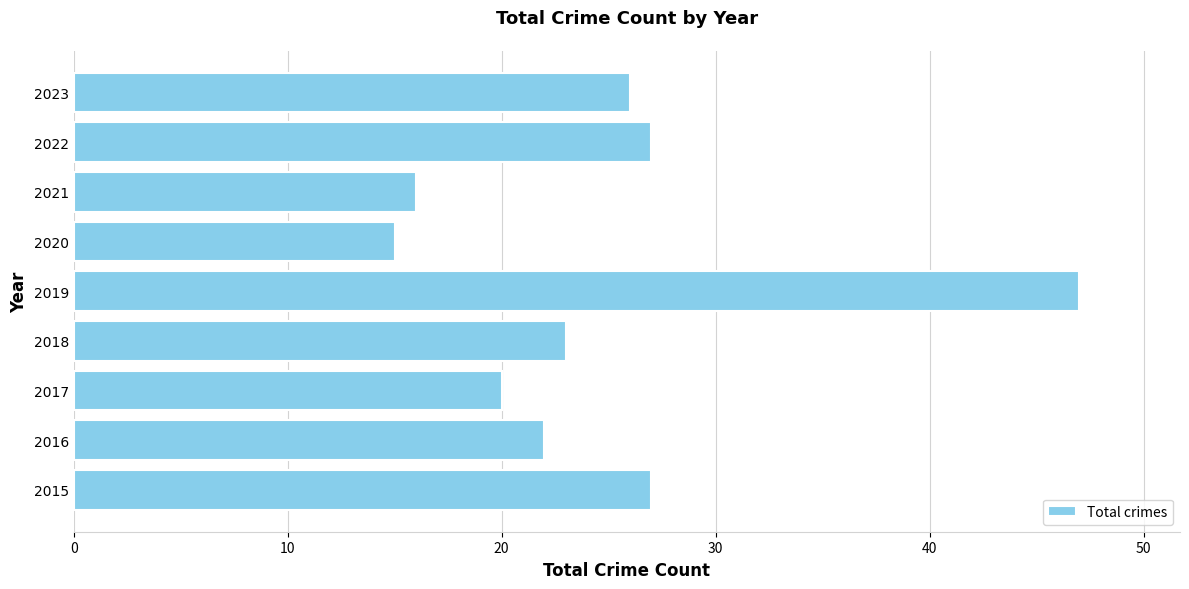

Reading bottom to top, transcribe all the data shown in this chart.

2015=27	2016=22	2017=20	2018=23	2019=47	2020=15	2021=16	2022=27	2023=26